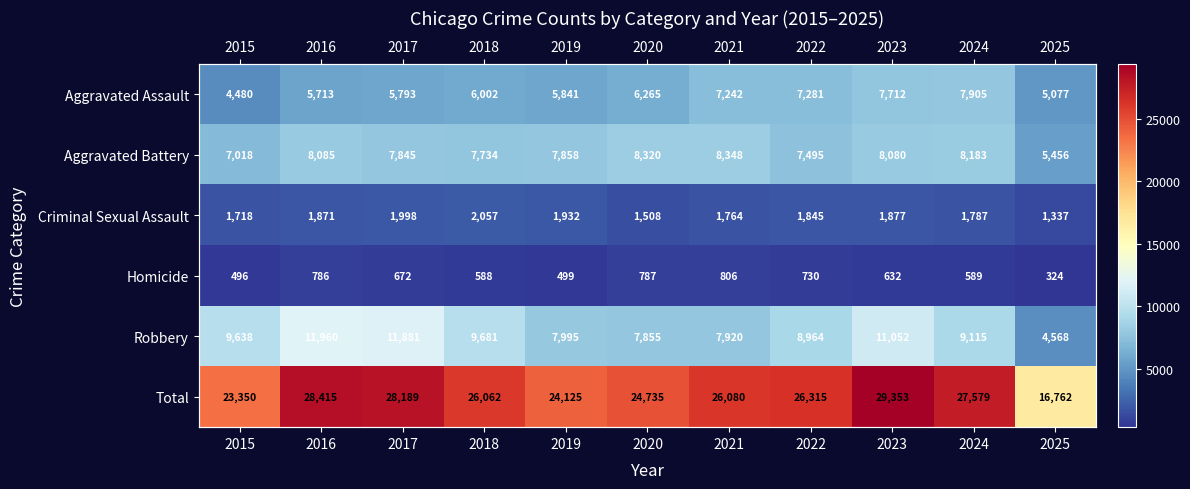

What is the difference between the second highest and minimum values in the Criminal Sexual Assault series?

661